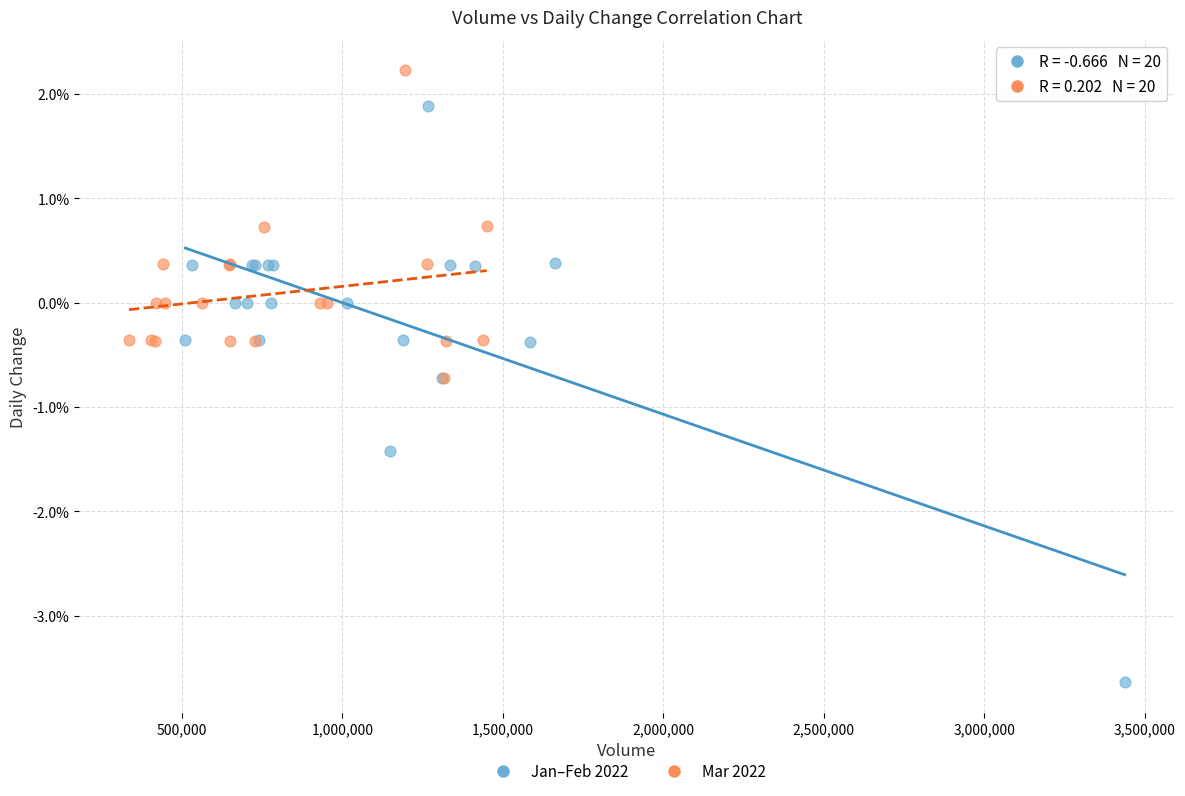

What are all the series names shown in the legend?

Jan–Feb 2022, Mar 2022